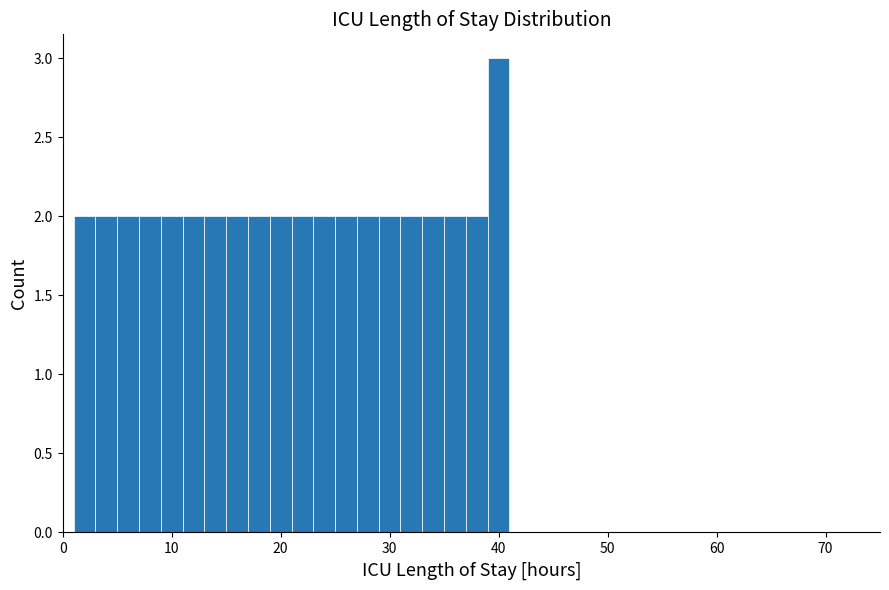

Read against the x-axis, roughly where is the centre of the tallest bar?

40